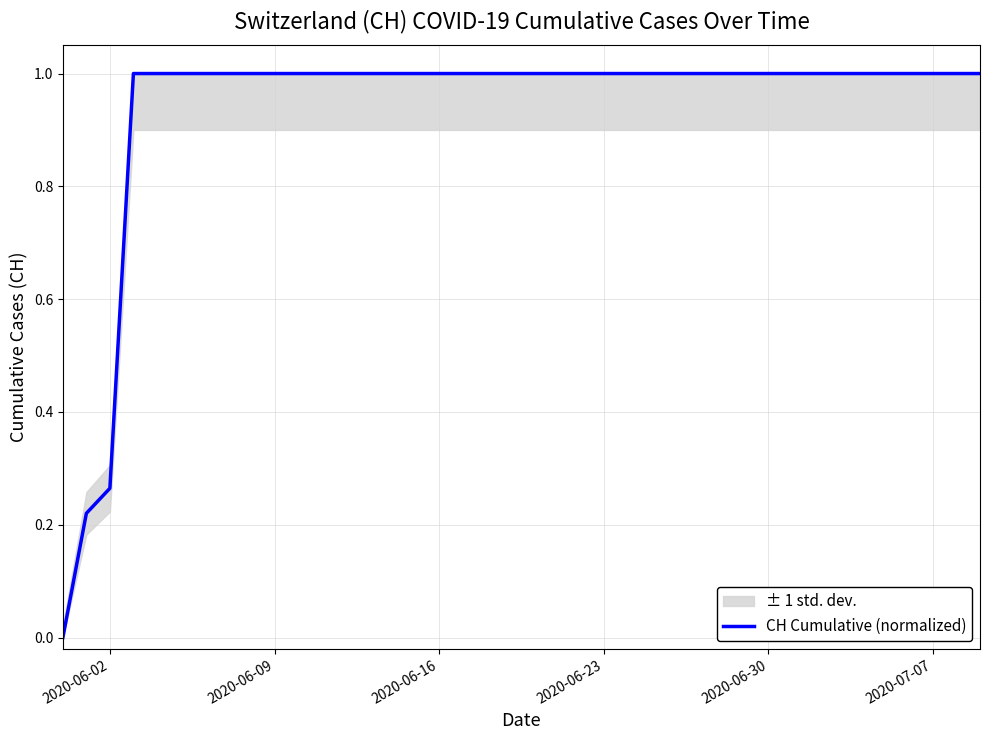

True or false: CH Cumulative (normalized) has a value of 1.4 at 2020-06-09.

False